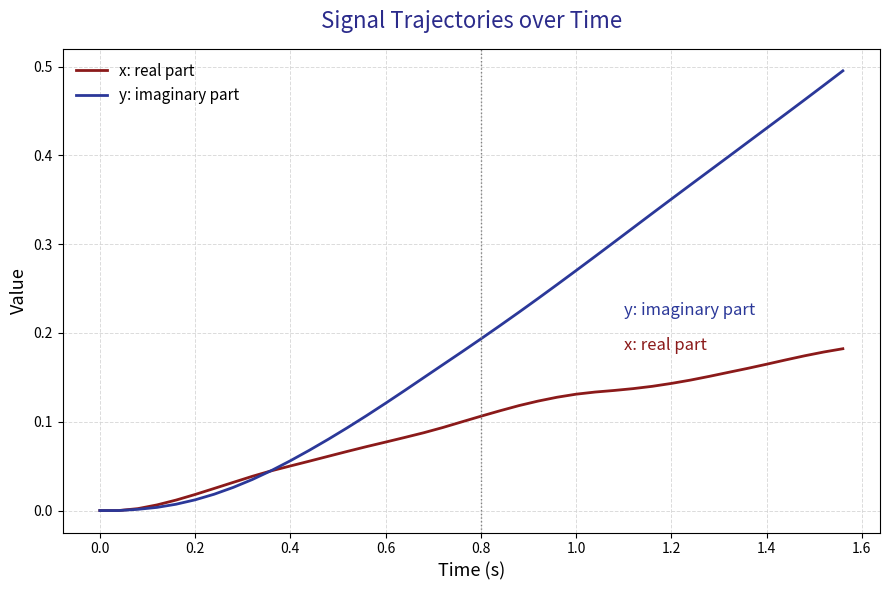

Which series has the largest total across all categories?

y: imaginary part